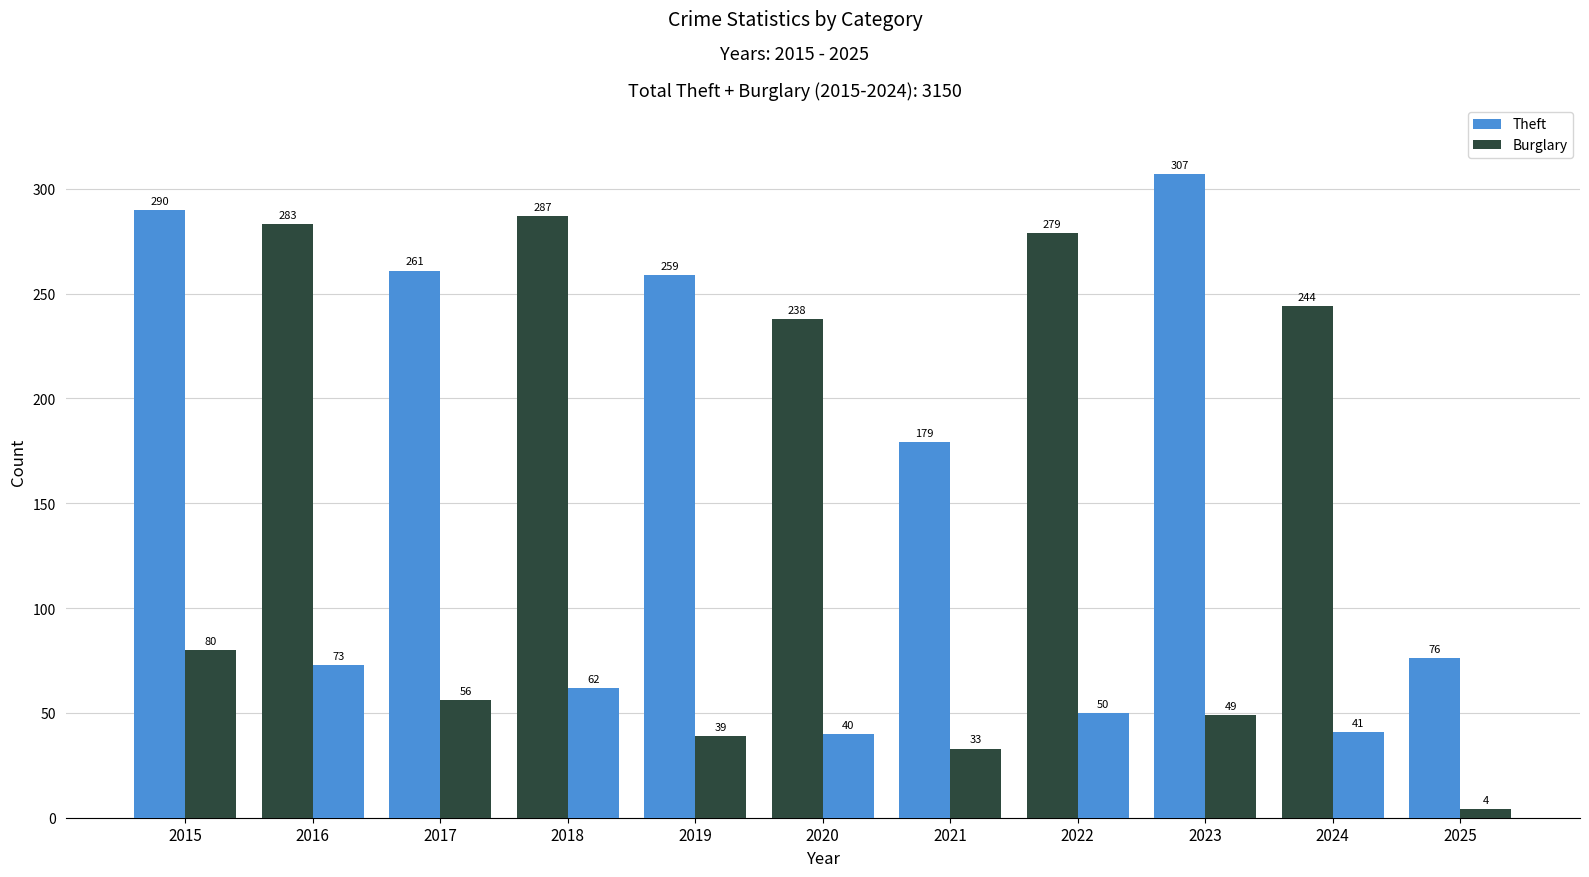

Where is Burglary nearest to the value 42?

2024